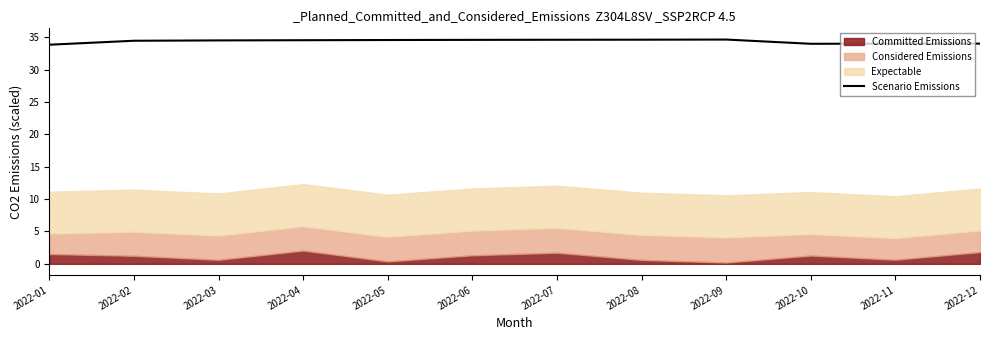

How many interior local valleys (lower than both neighbors) does the data have?

1